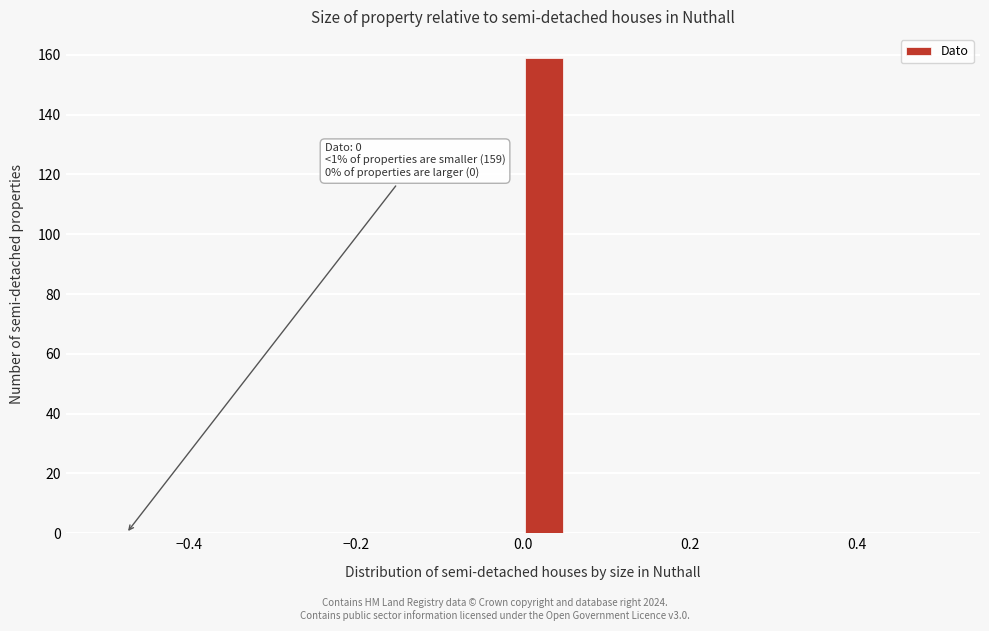

Around what value on the x-axis is the tallest bar? Give the approximate position of its centre, as read against the axis.

0.02